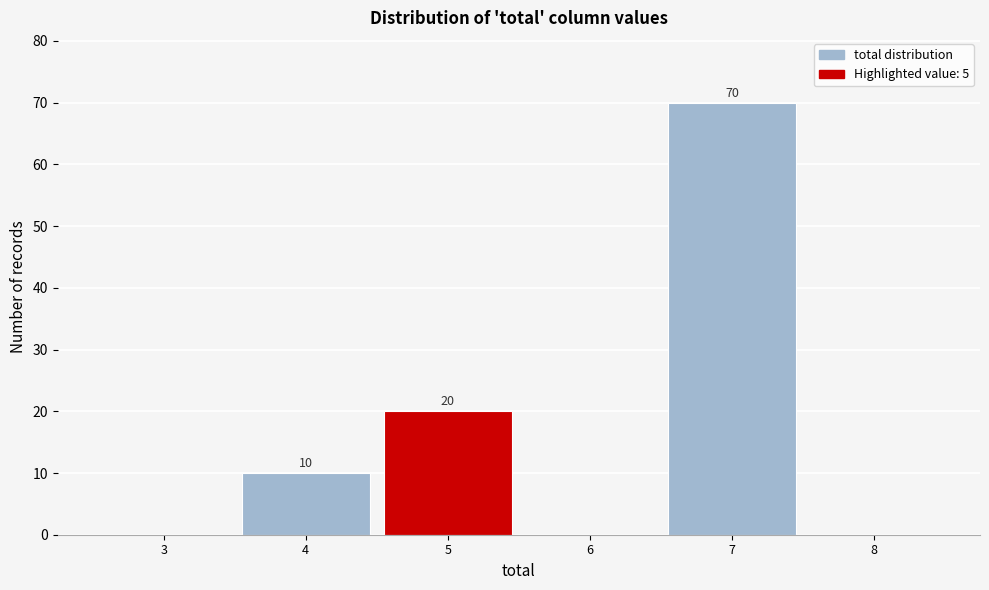

Which range on the x-axis has the tallest bar?

6.5 to 7.5